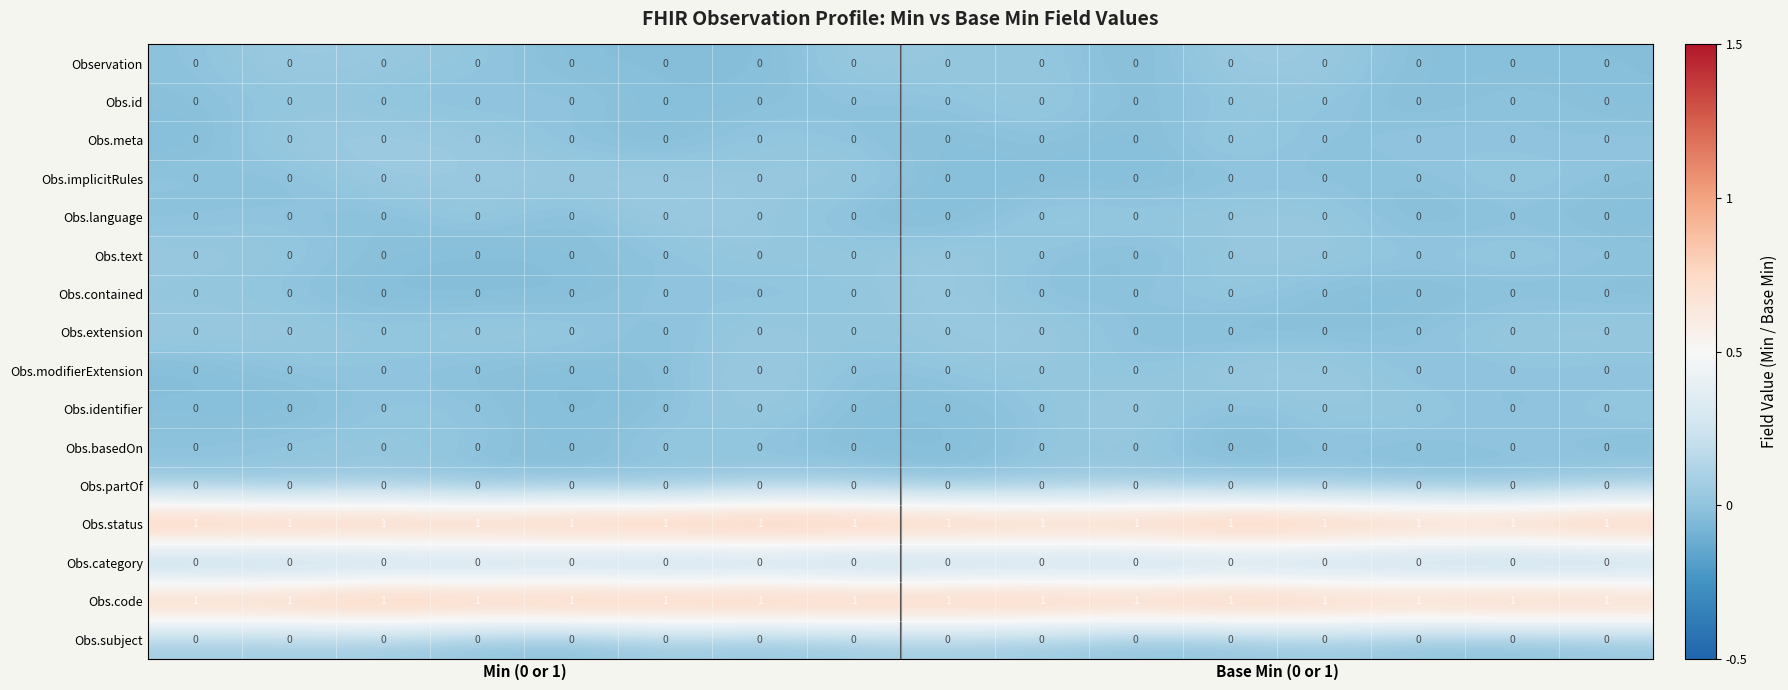

At how many categories does at least one series exceed 0?

16